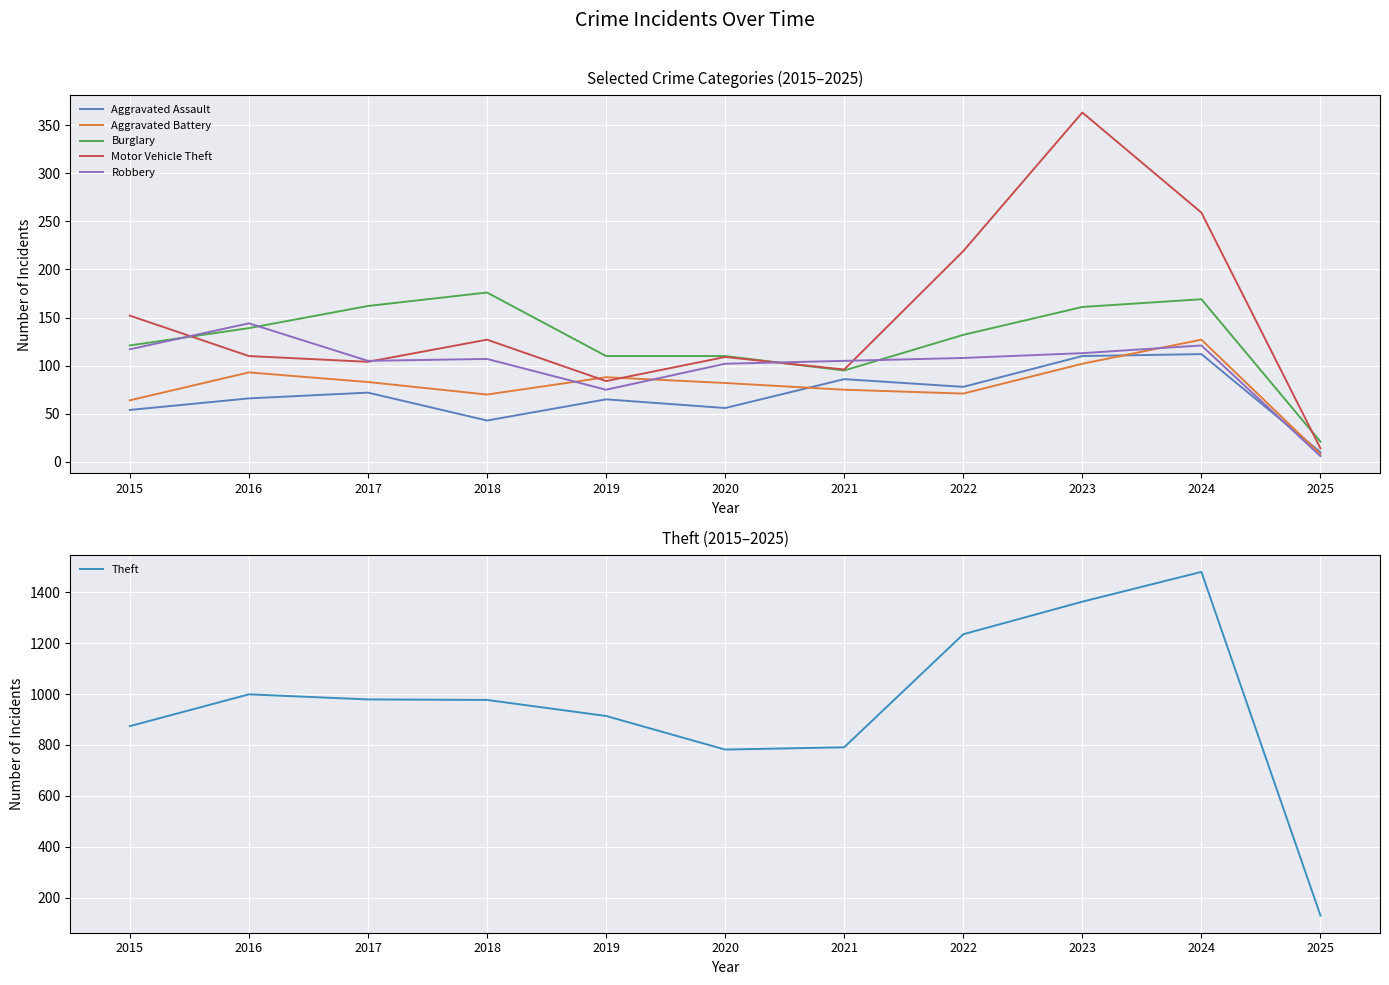

At which label does Burglary first exceed 132?

2016